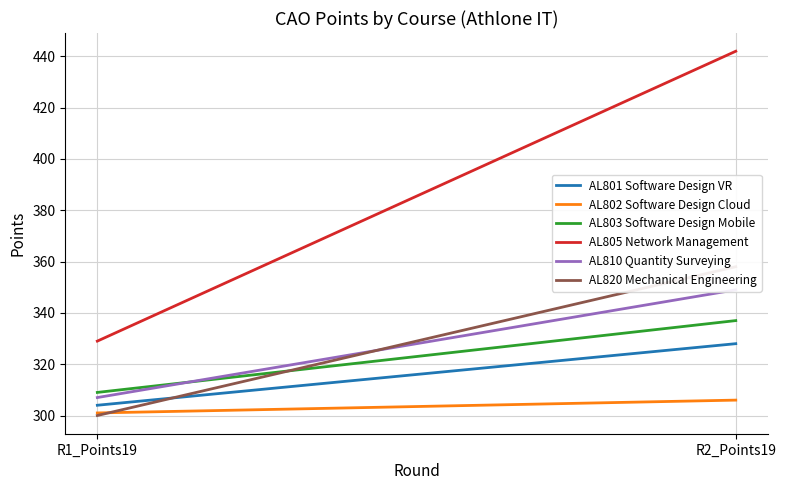

How many AL803 Software Design Mobile values are between 309 and 337?

2